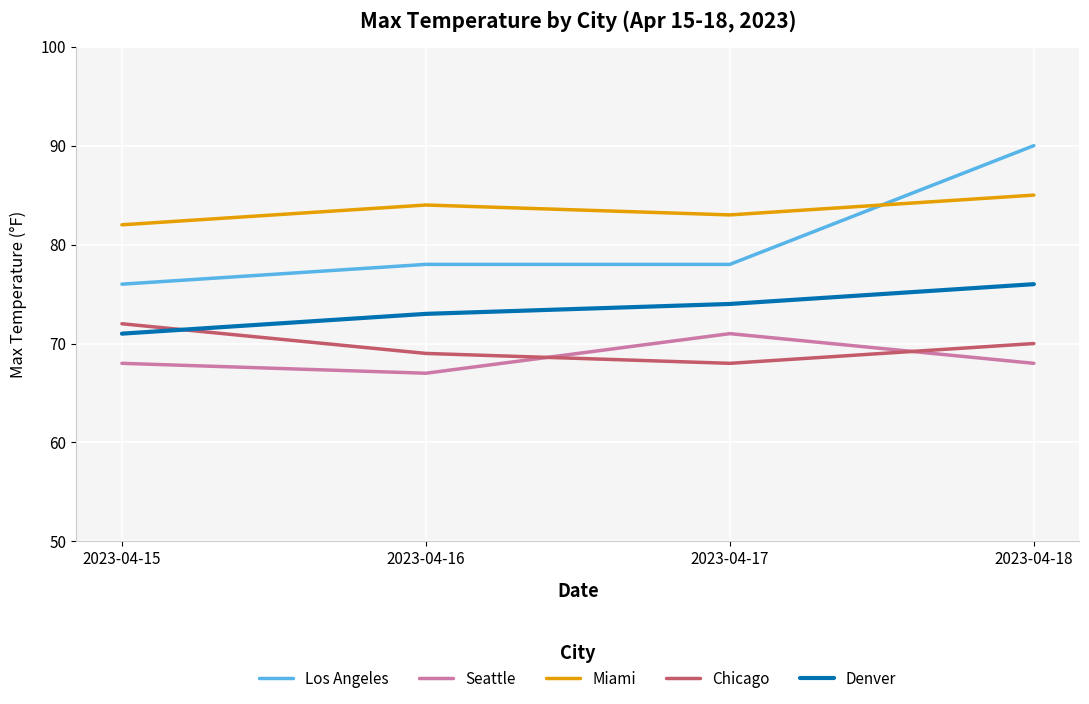

True or false: Los Angeles and Chicago cross at least once.

False